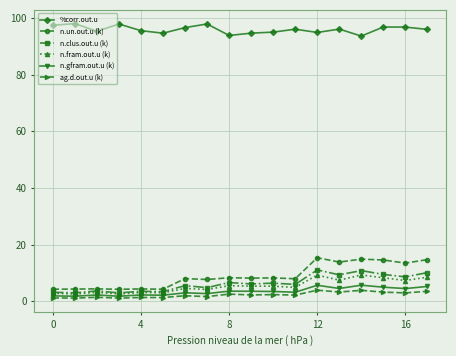

What is the minimum value for n.fram.out.u (k)?

2.5